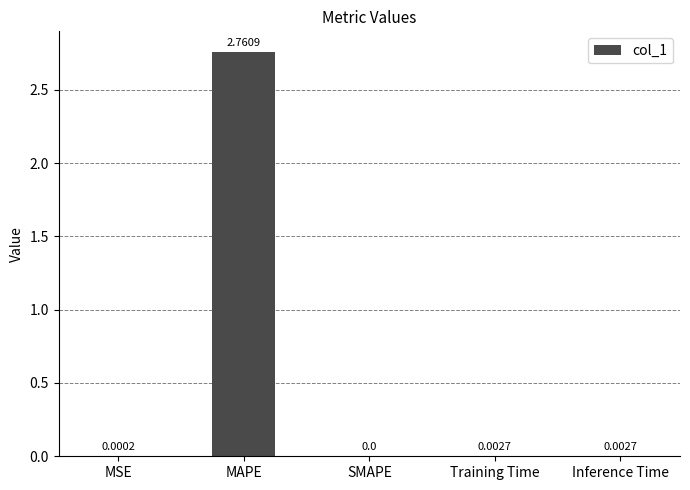

What is the change in value from MAPE to Training Time?

-2.8